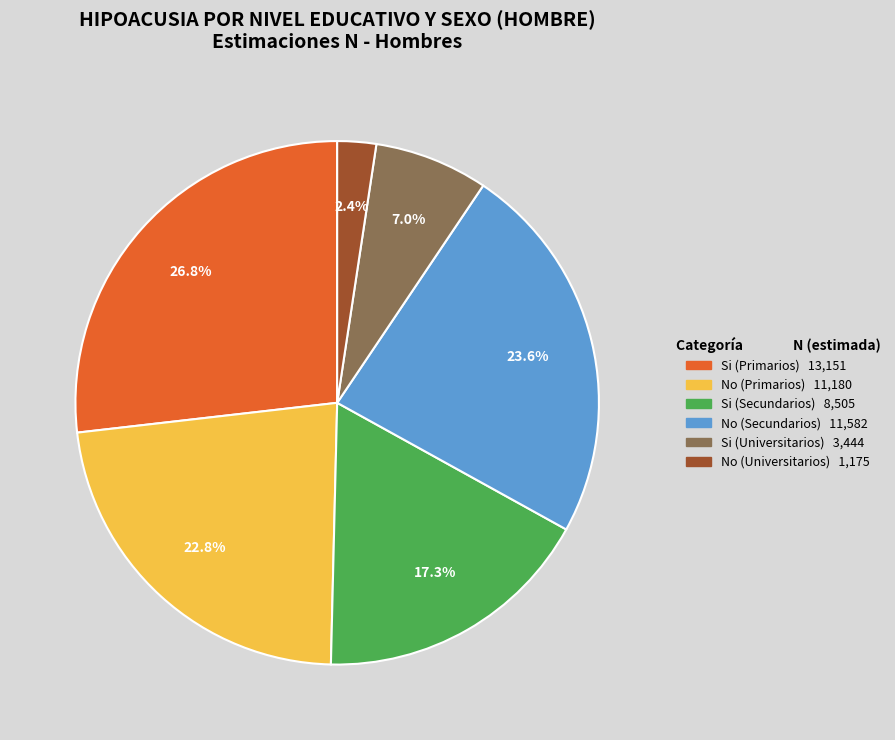

To the nearest percent, what is the combined percentage of Si (Primarios) and Si (Universitarios)?

34%